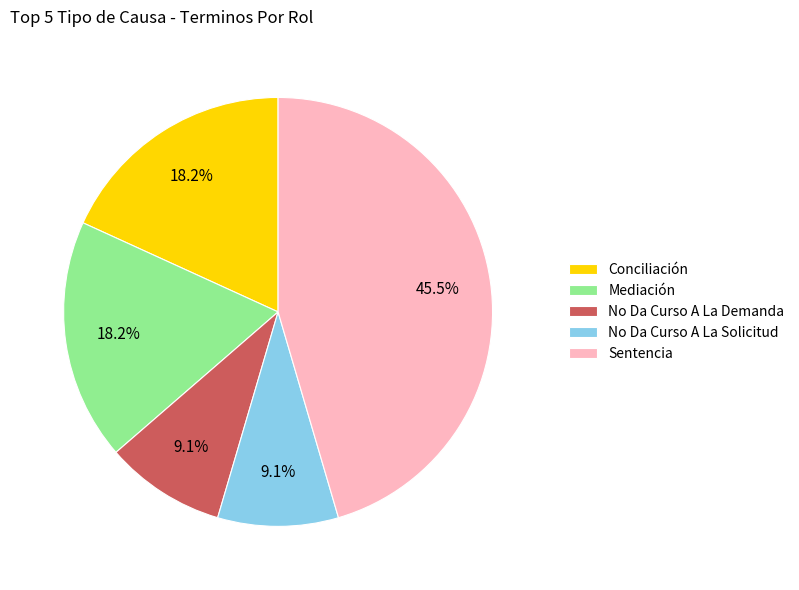

Count the number of slices in the pie.

5